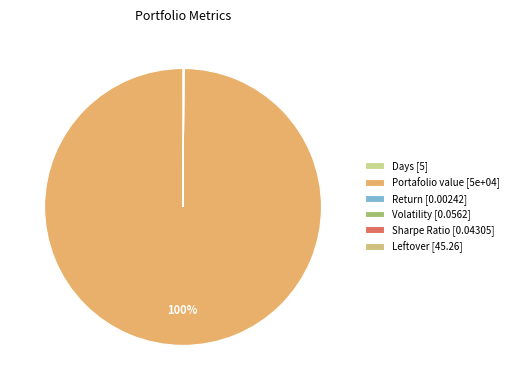

Is there any slice that represents more than half of the pie?

Yes